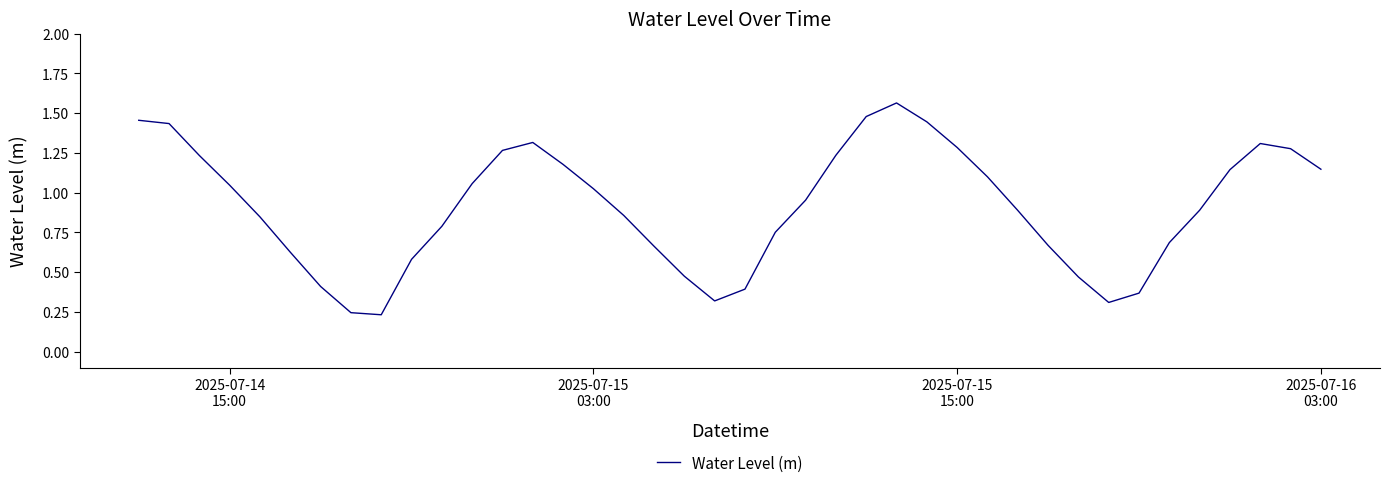

What is the minimum value shown in the chart?

0.2